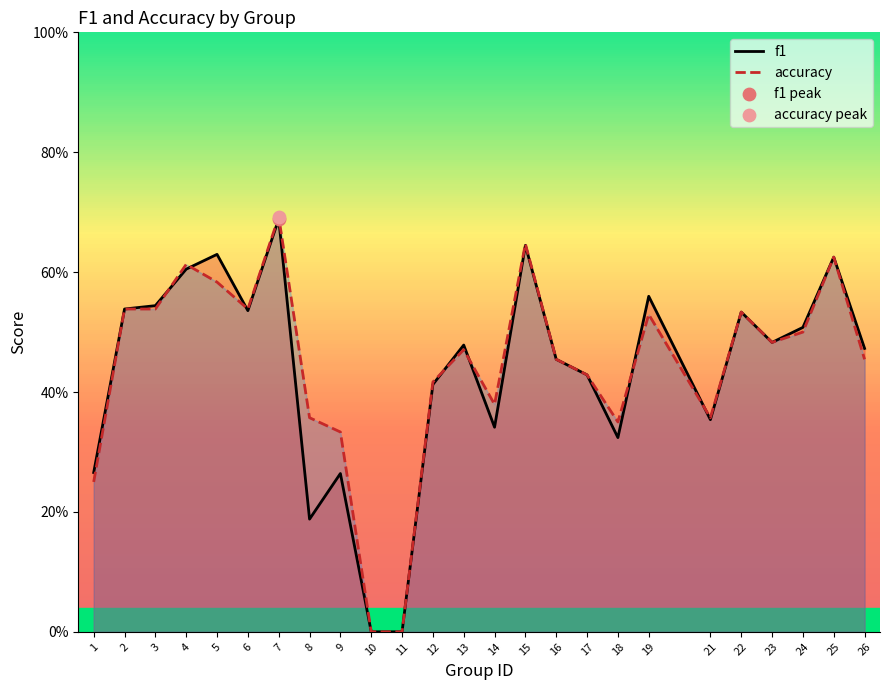

Is the value of f1 at 21 greater than the value of accuracy at 21?

No